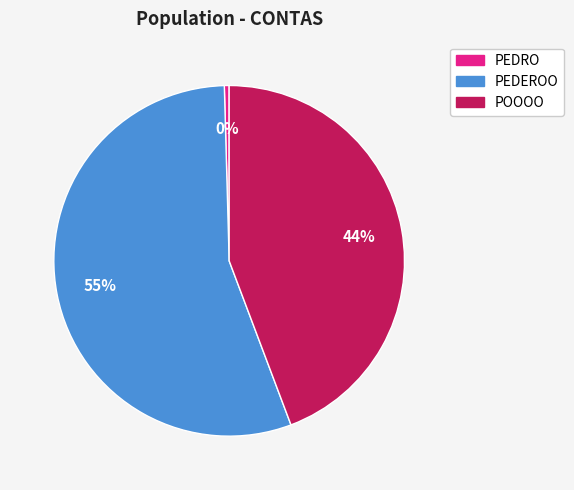

Is there a majority slice in this chart?

Yes